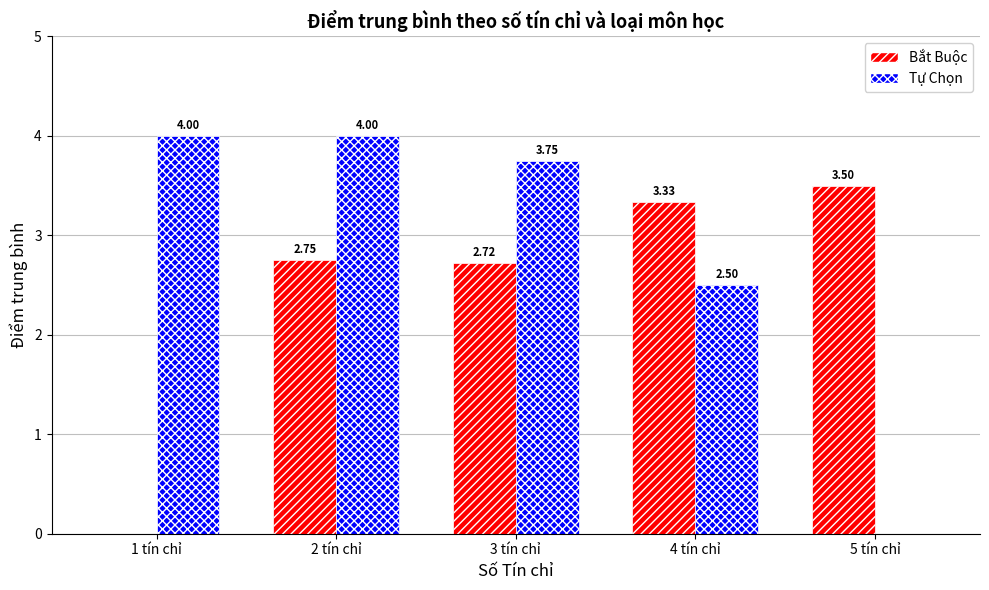

What is the sum of all Bắt Buộc values?

12.3